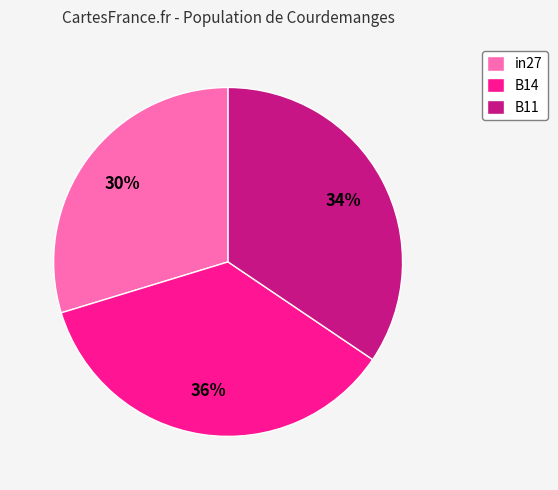

Count the number of slices in the pie.

3